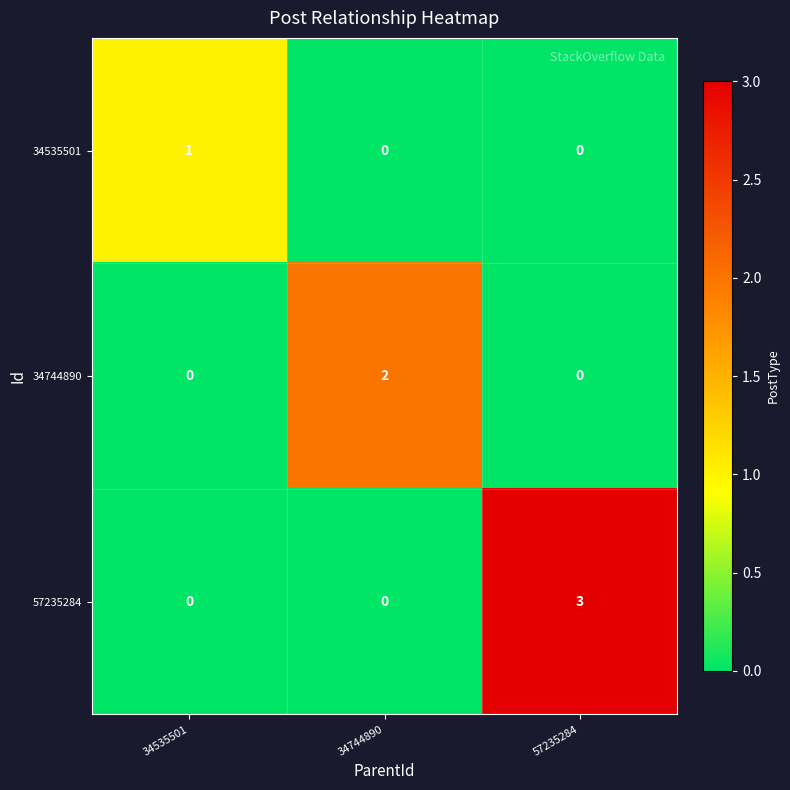

Which series has the largest total across all categories?

57235284